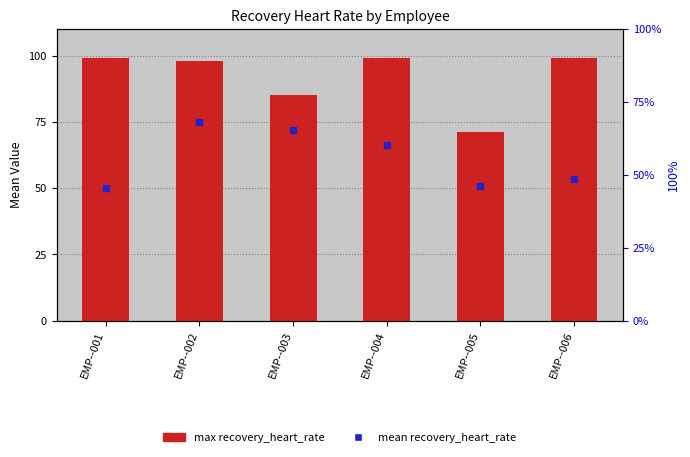

What is the difference between the maximum and minimum values?

28